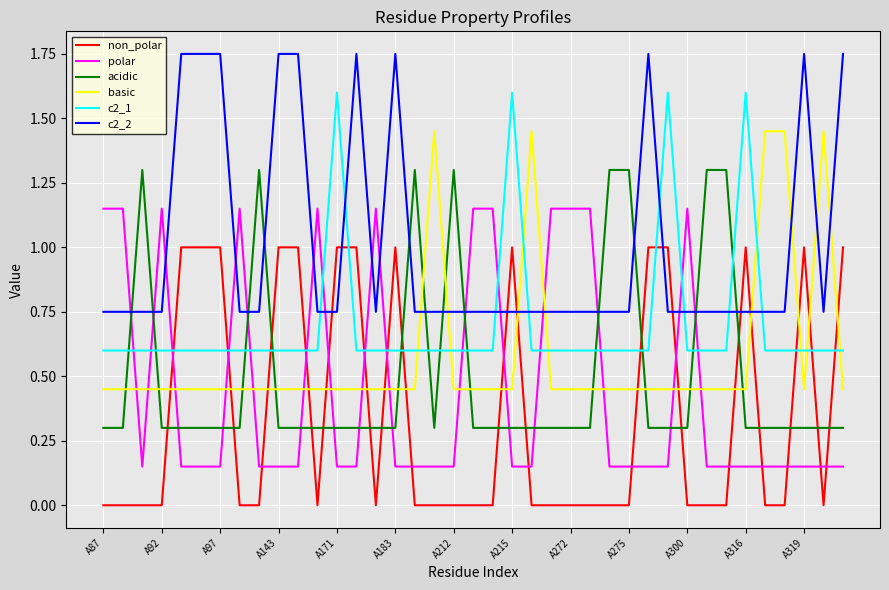

Which series ends up on top after the final intersection of c2_2 and basic?

c2_2